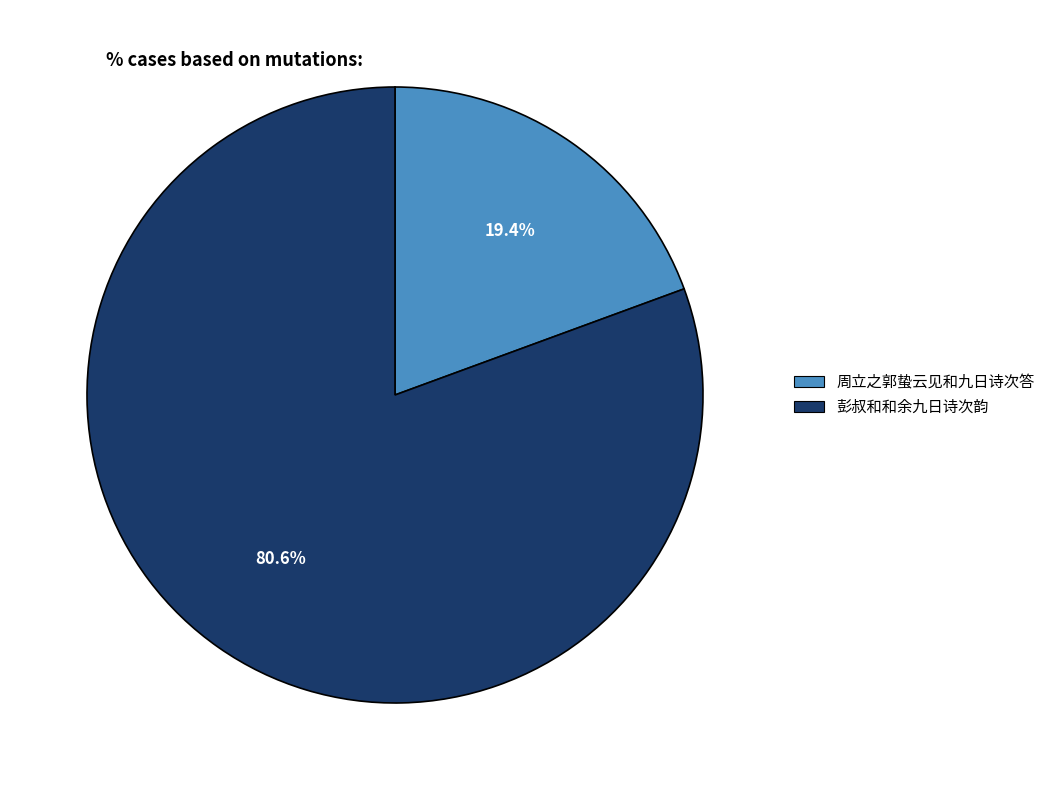

True or false: 周立之郭蛰云见和九日诗次答 accounts for 34% of the total.

False